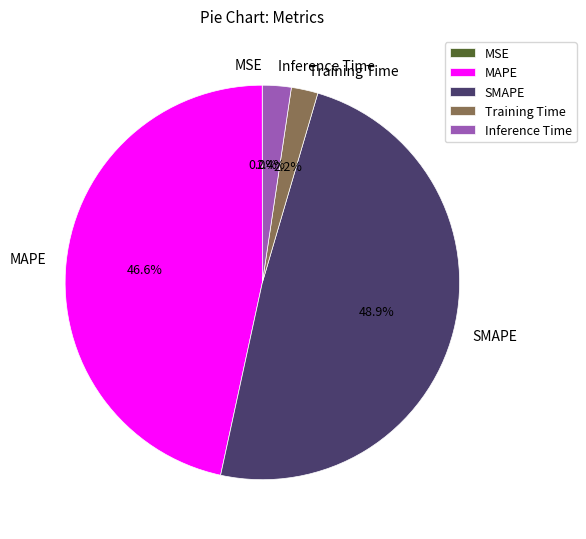

Combined, what portion of the pie is MAPE and Training Time?

48.8%